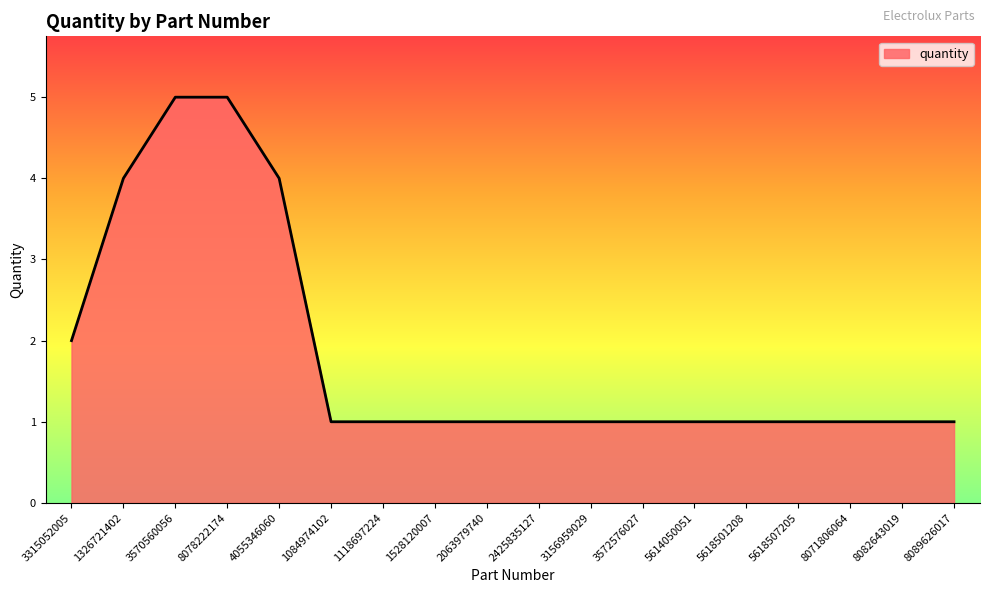

What position from the right is 3572576027?

7